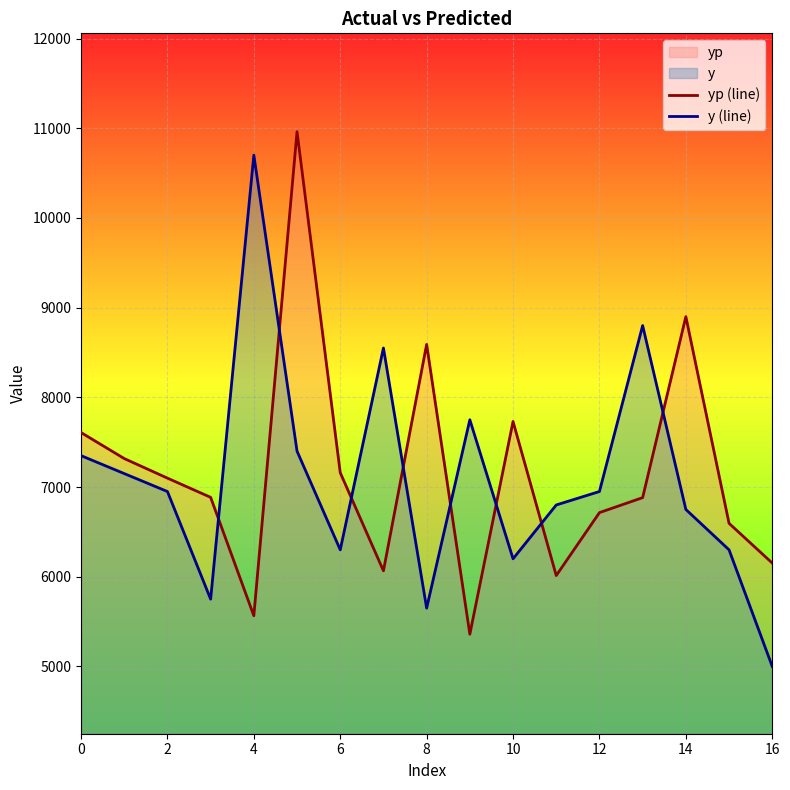

What is the smallest value displayed?

5000.0